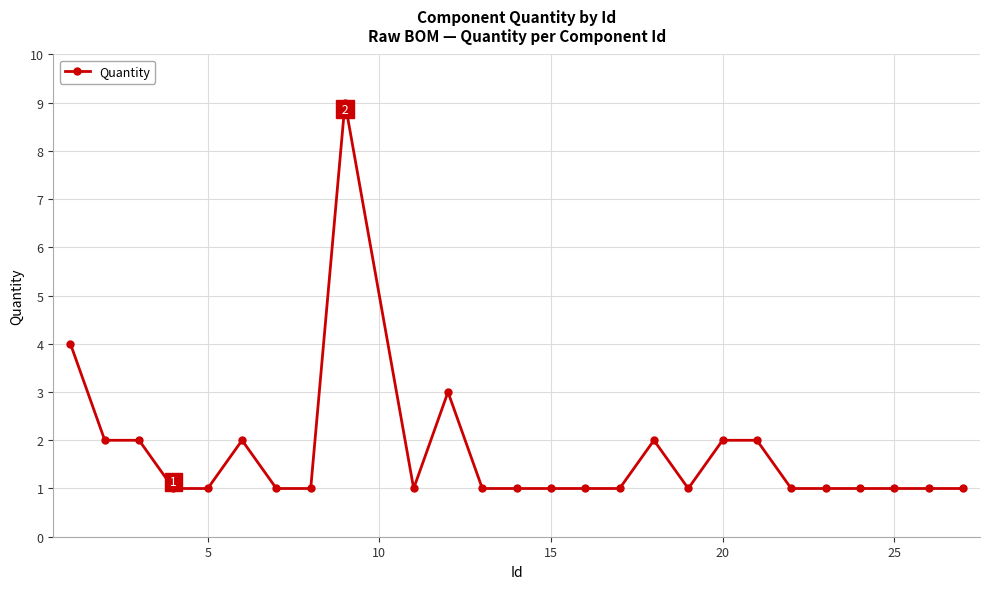

What is the difference between the maximum and minimum values?

8